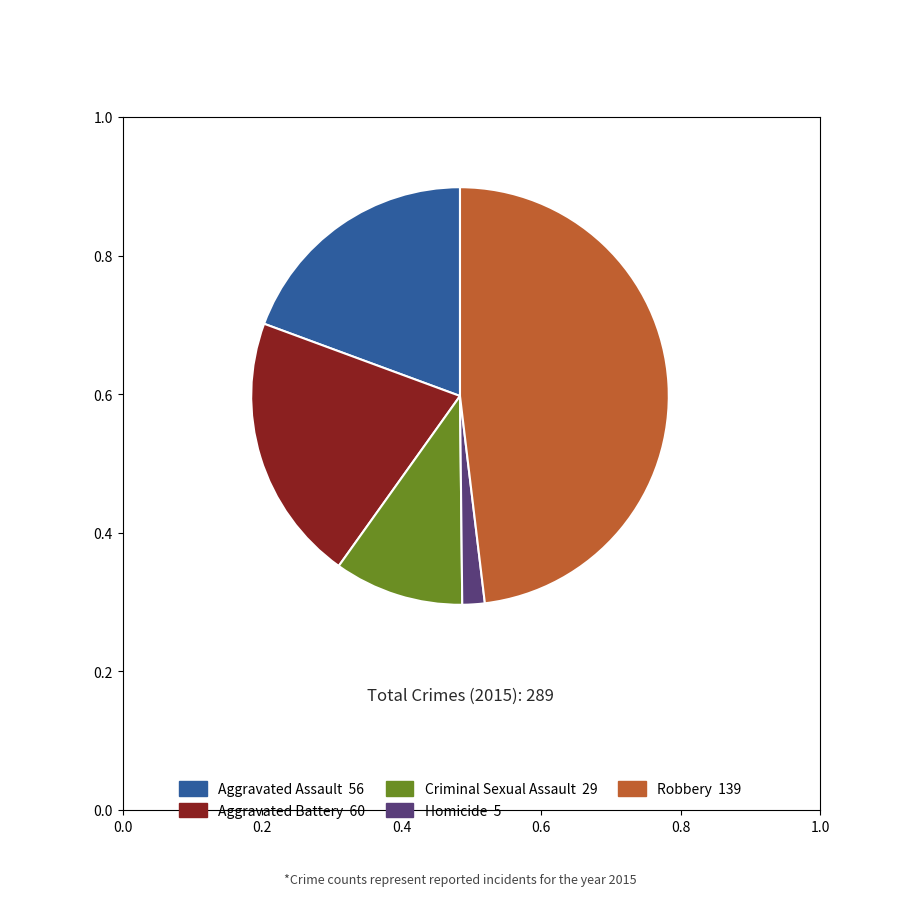

Does any single category account for the majority?

No